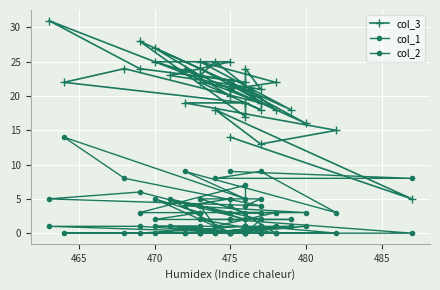

True or false: col_2 and col_1 intersect in this chart.

False